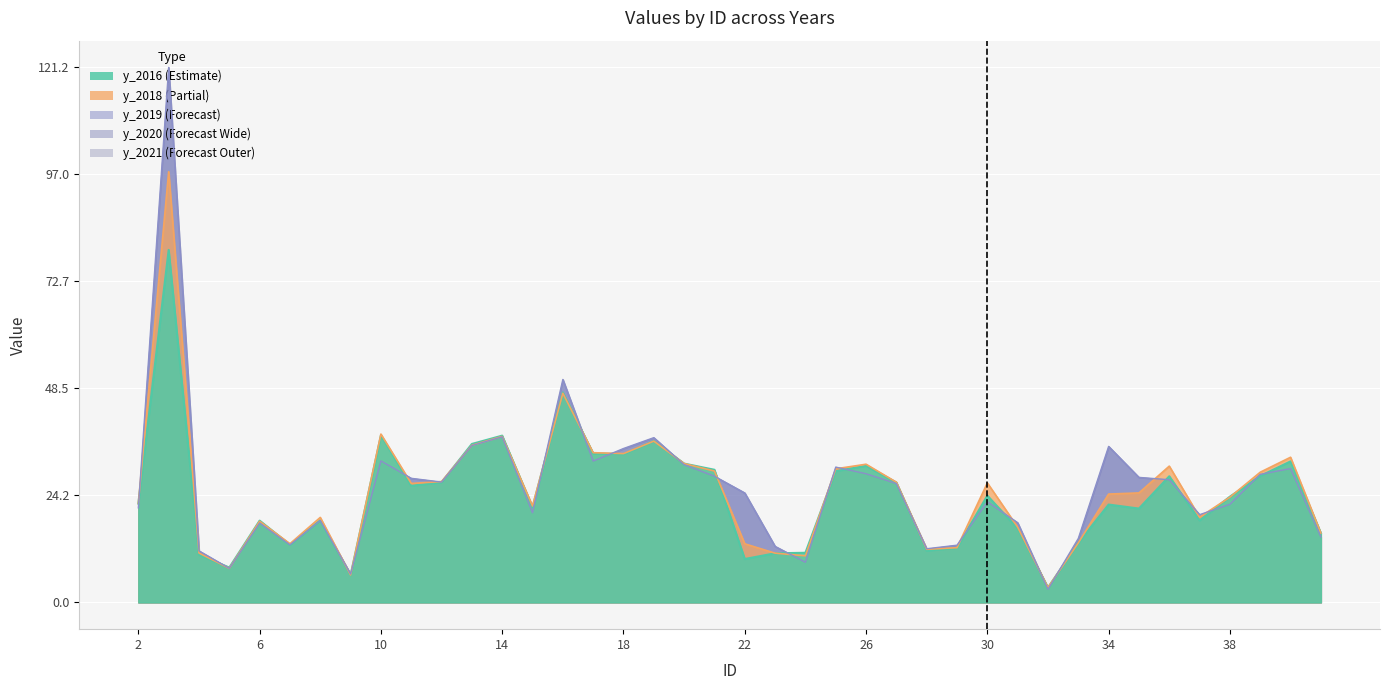

What is the difference between the y_2018 values at 34 and 31?

7.5